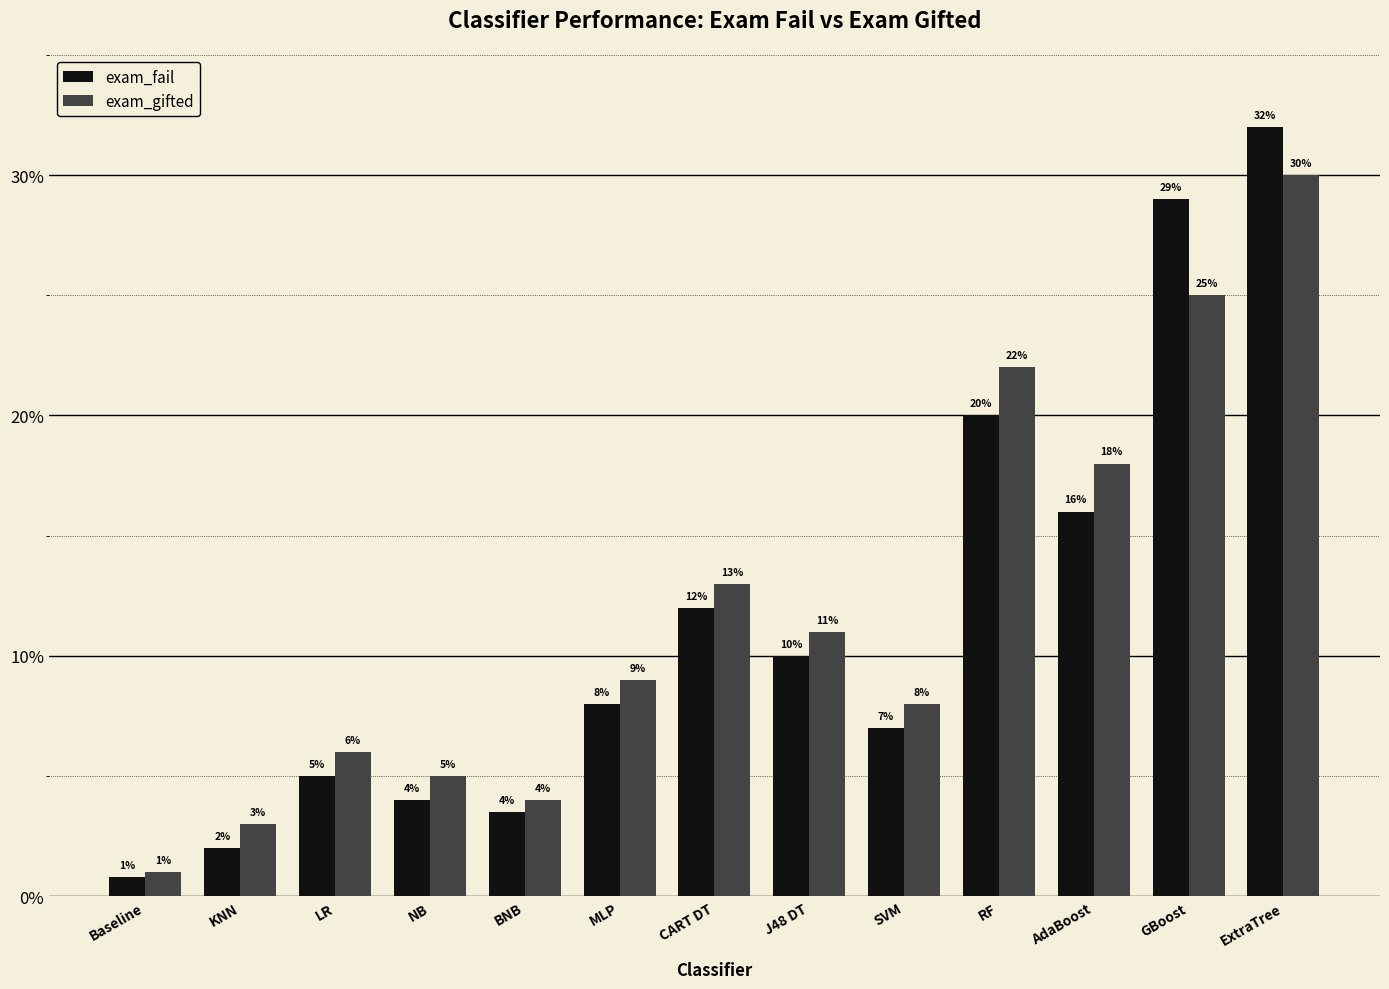

Is it true that exam_gifted equals 30.0 at ExtraTree?

True